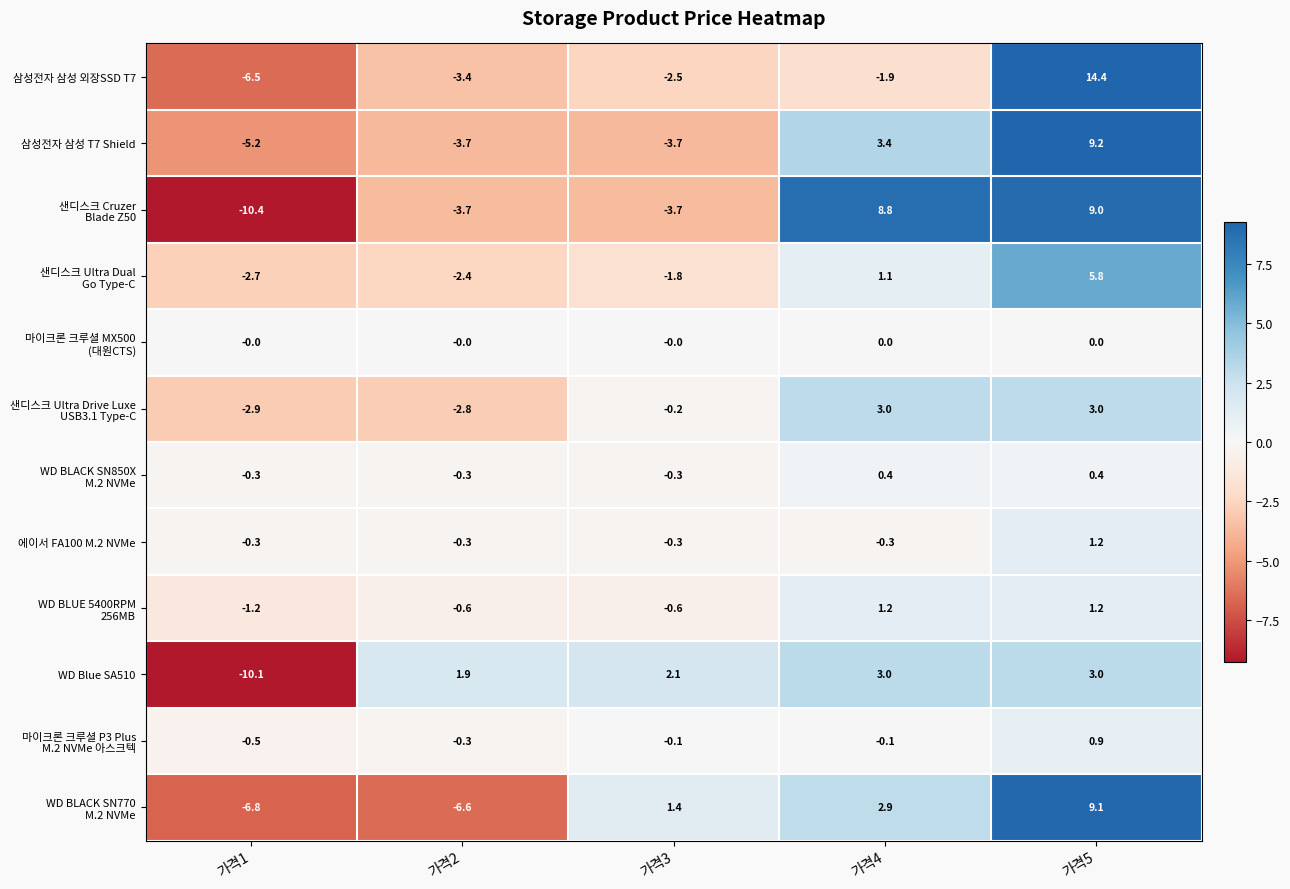

What is the difference between the highest and lowest values at 가격4?

10.7